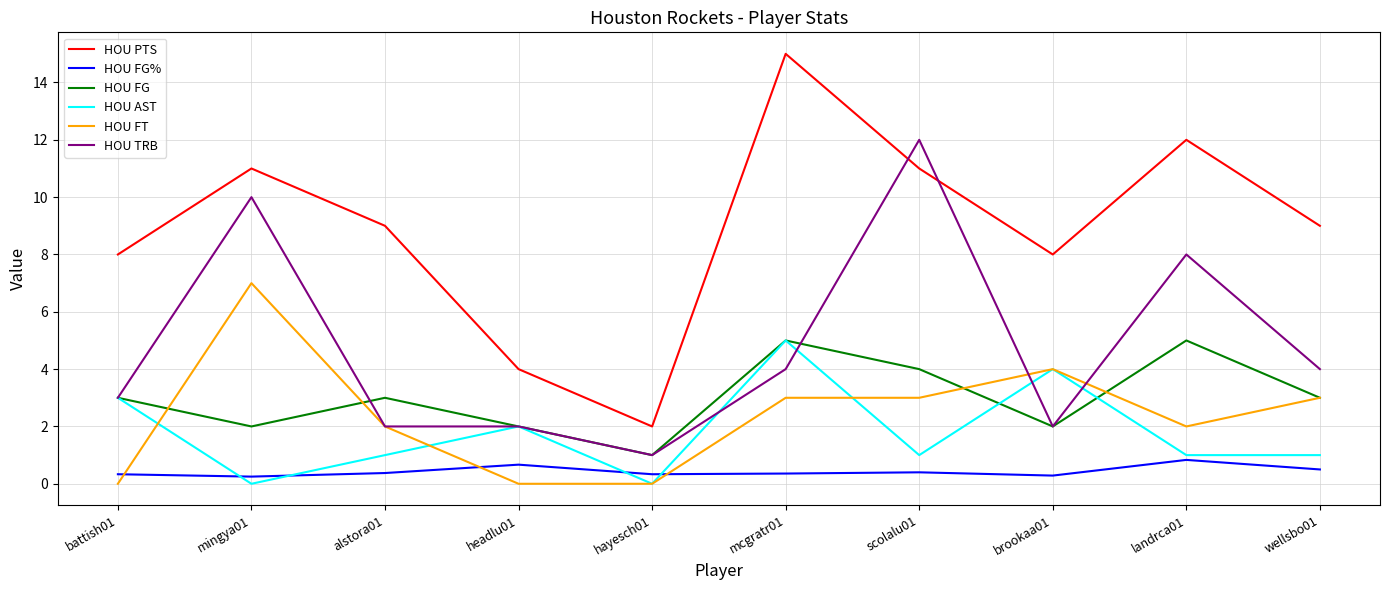

What is the maximum value for HOU FG%?

0.8